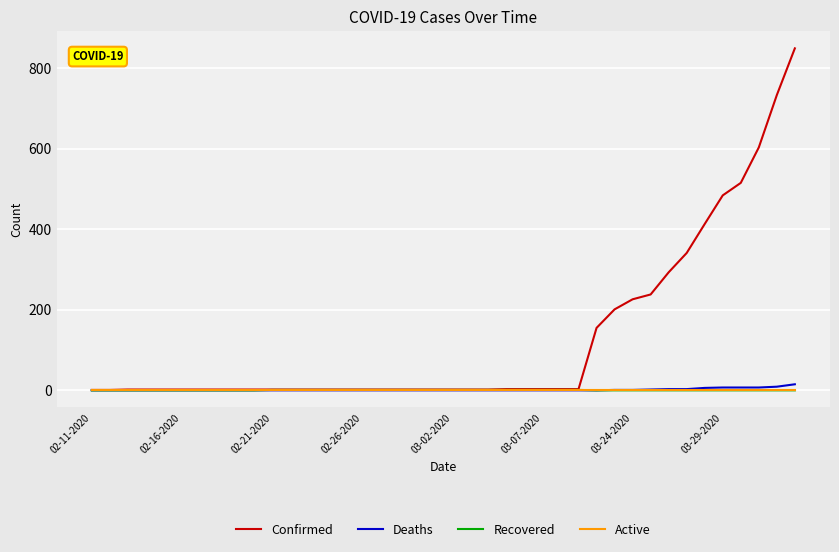

What is the greatest value displayed?

849